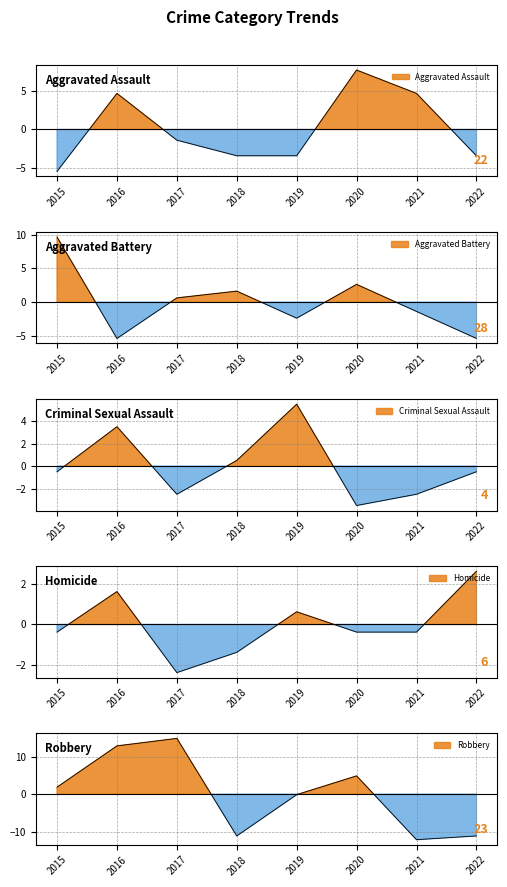

Between 2020 and 2017, which is larger?

2020